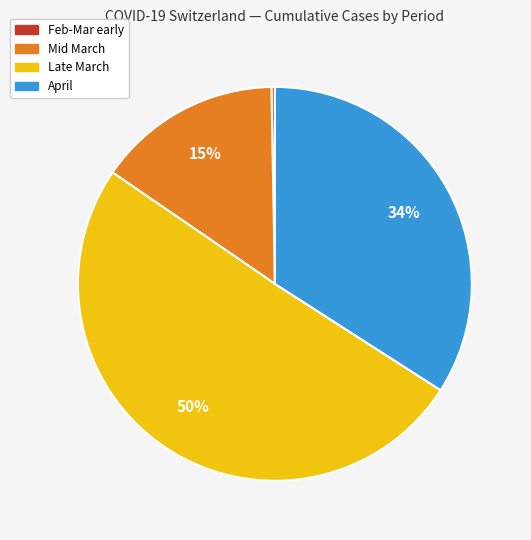

To the nearest percent, what is the average slice percentage?

25%